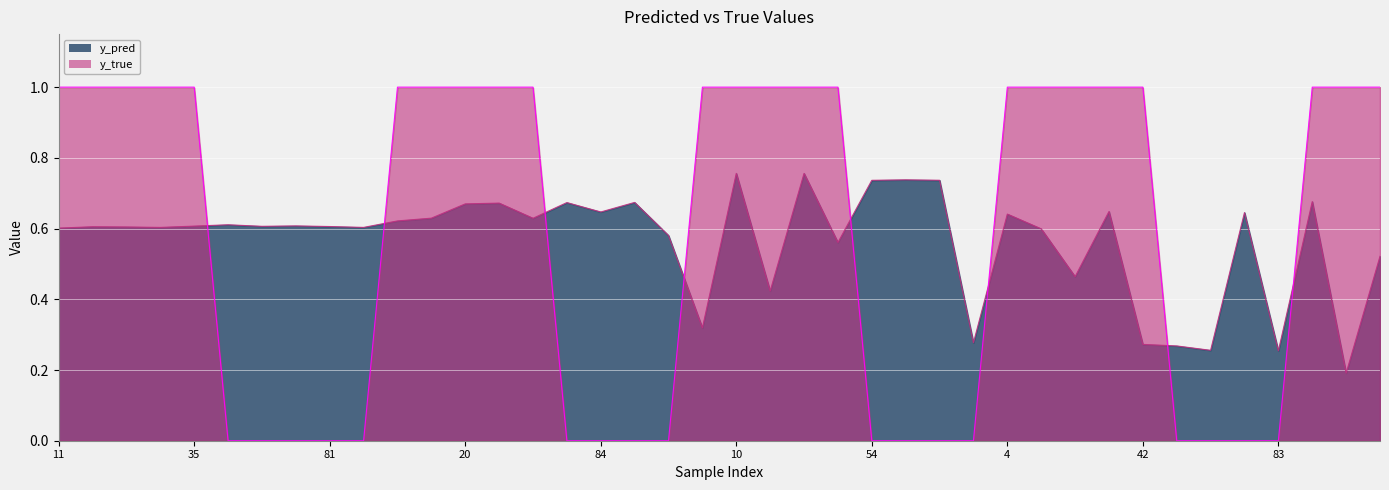

What is the average value of the y_pred series?

0.6